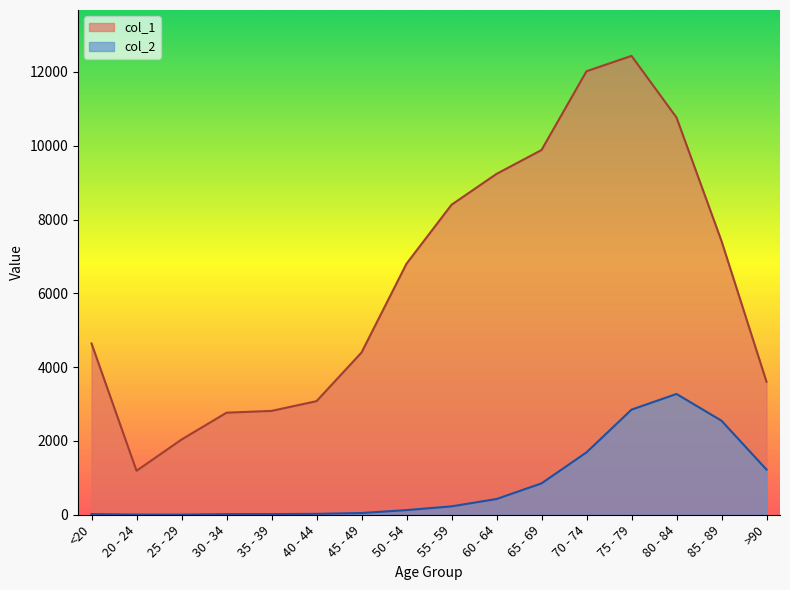

What is the sum of the col_1 values at 85 - 89 and 55 - 59?

15817